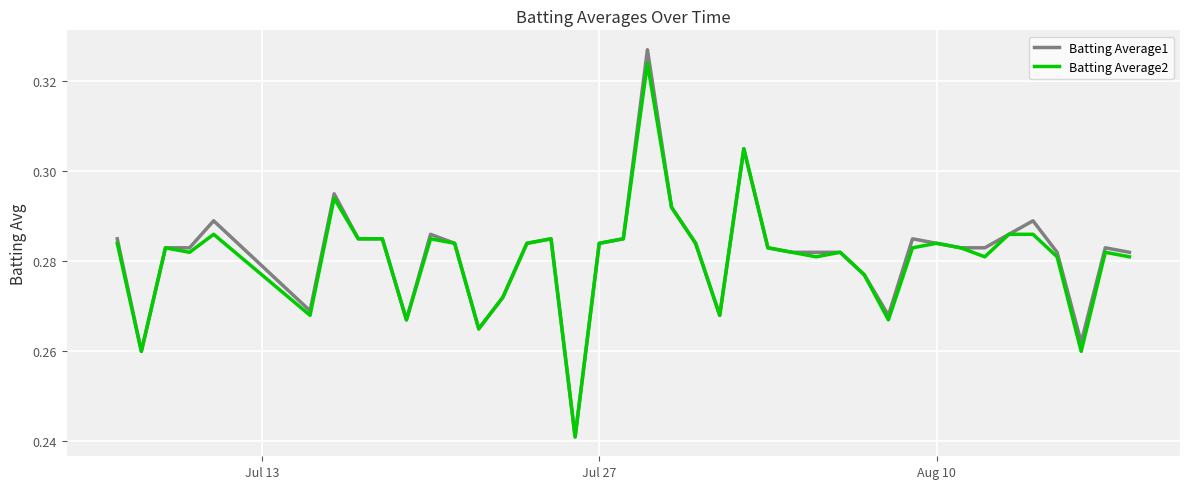

Which series has the widest spread of values?

Batting Average1